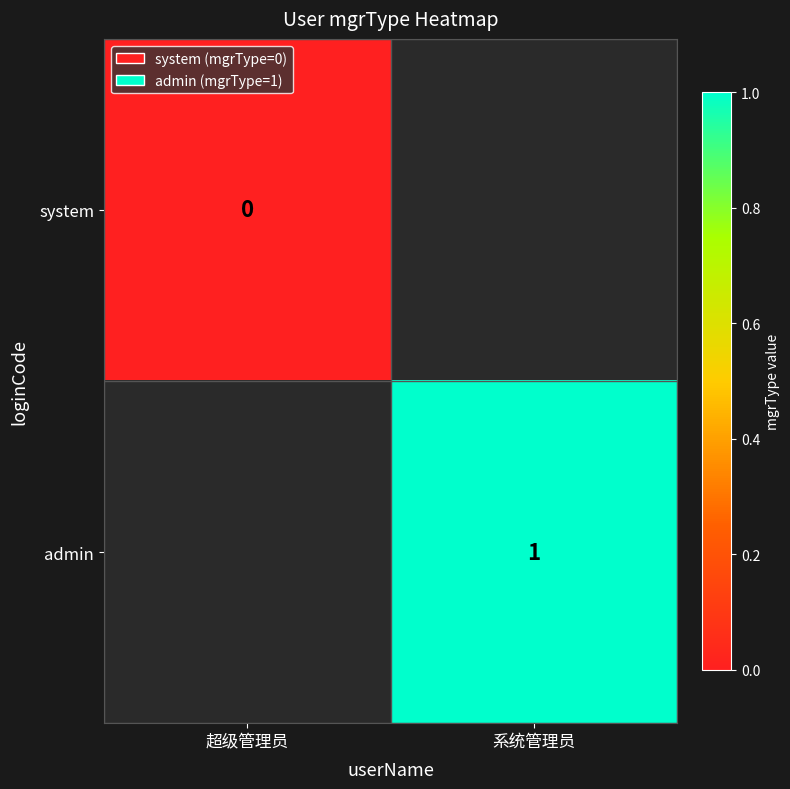

What is the maximum value shown in the chart?

1.0